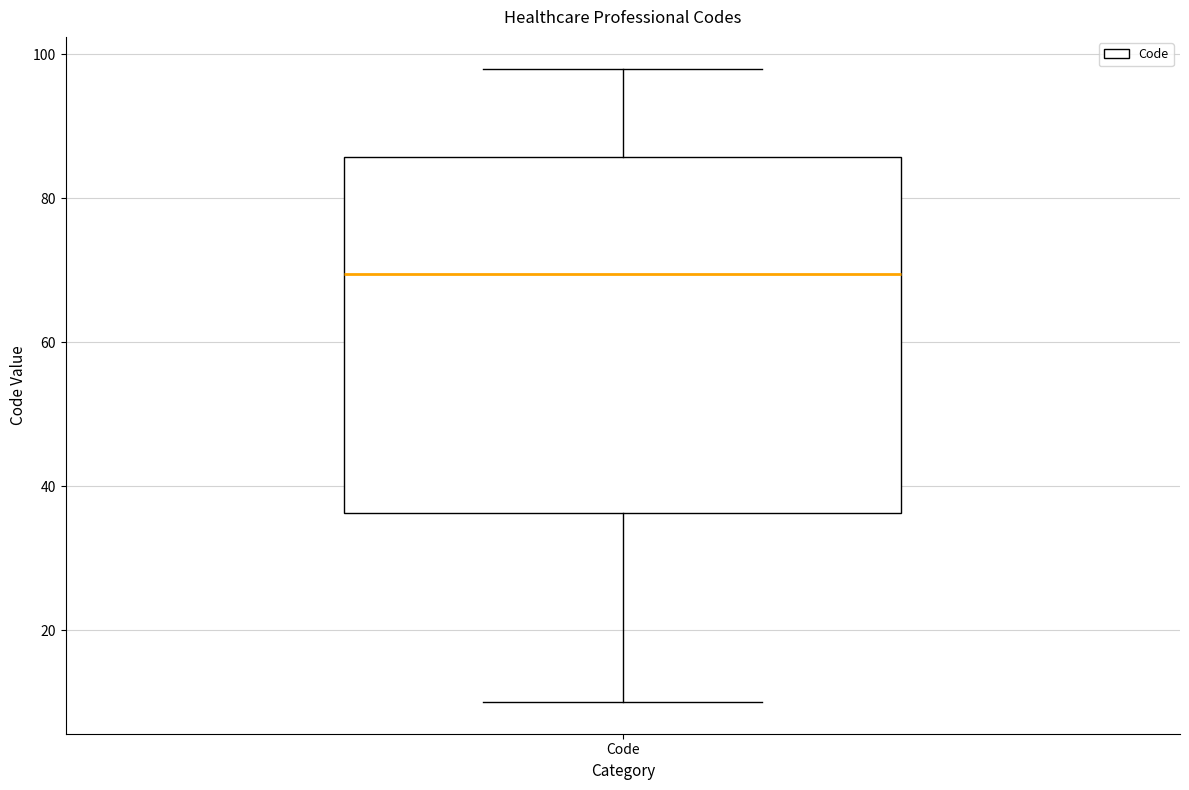

Transcribe this box plot: give where the median line is, the range the box spans, and where the two whiskers end, as read against the y-axis. The values are not printed on the chart, so give them approximately, as read against the axis.

median 70, box 36 to 86, whiskers 10 to 98